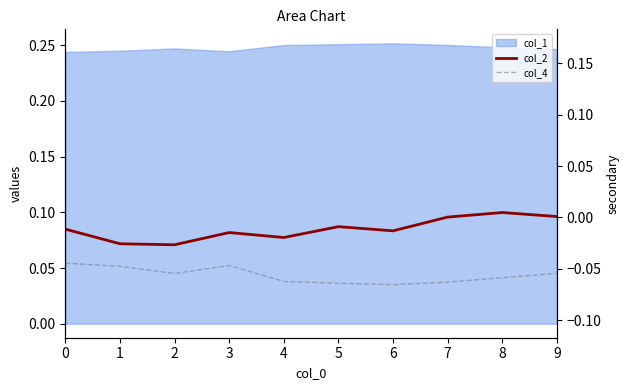

What is the minimum value shown in the chart?

-0.1